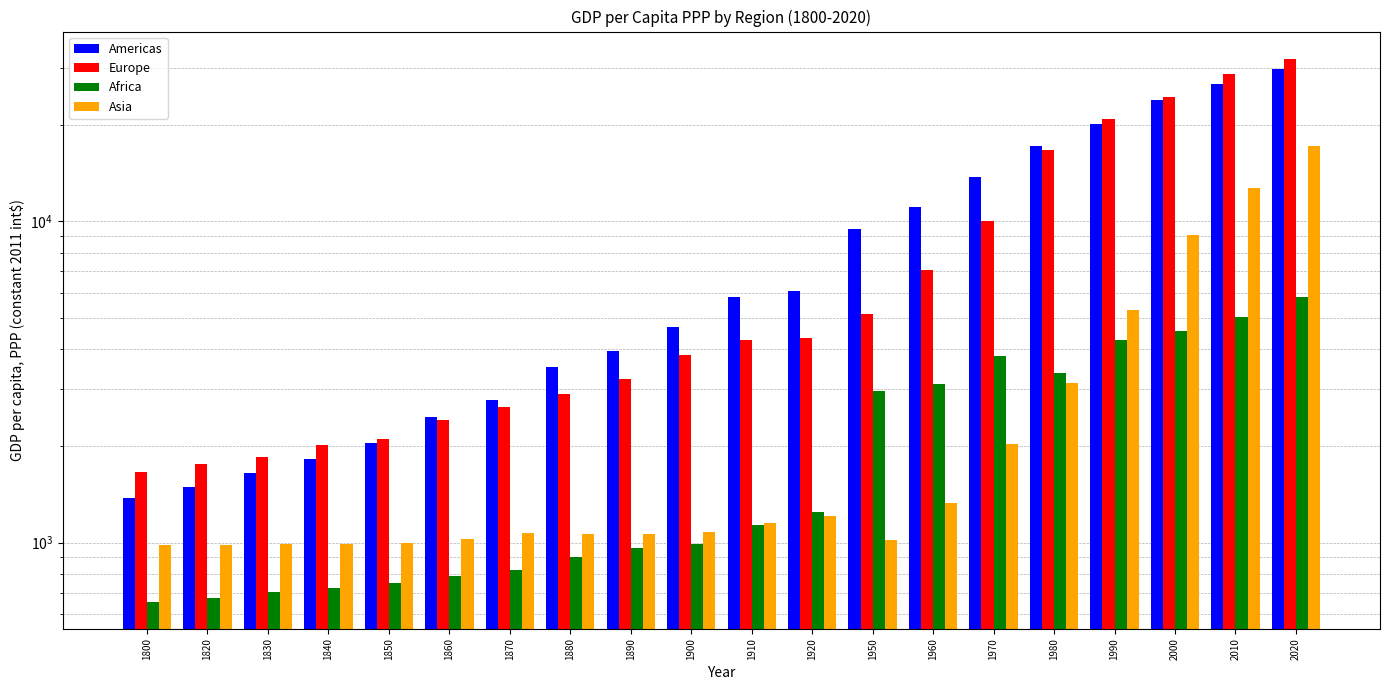

What is the average value of the Europe series?

8898